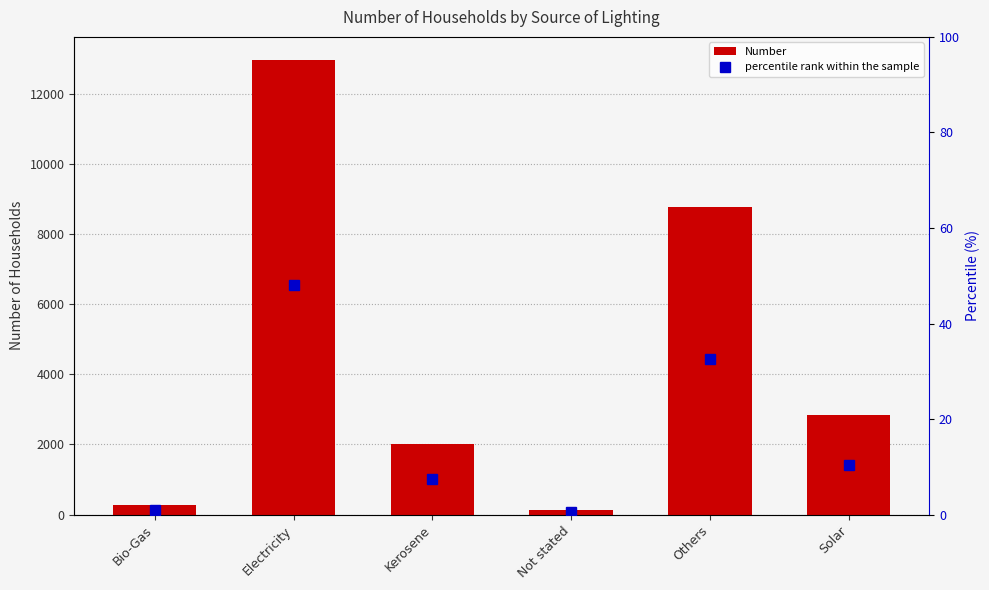

What is the difference between the Number values at Solar and Not stated?

2700